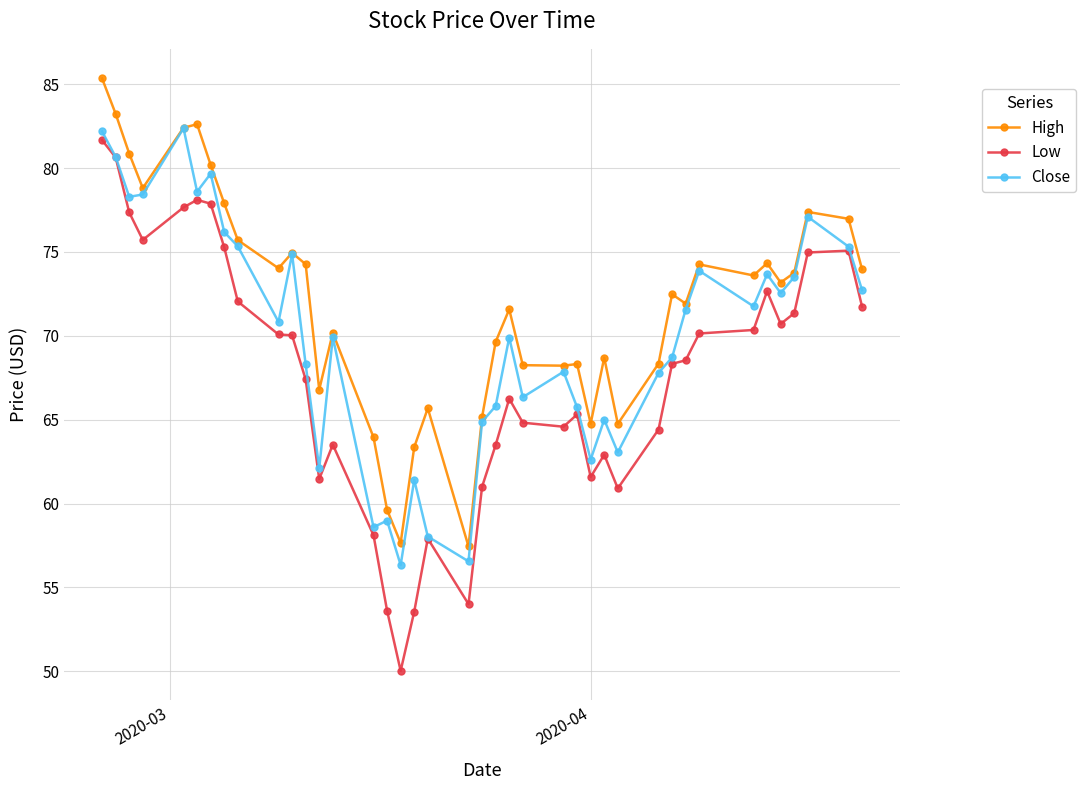

How many lines are shown in the chart?

3